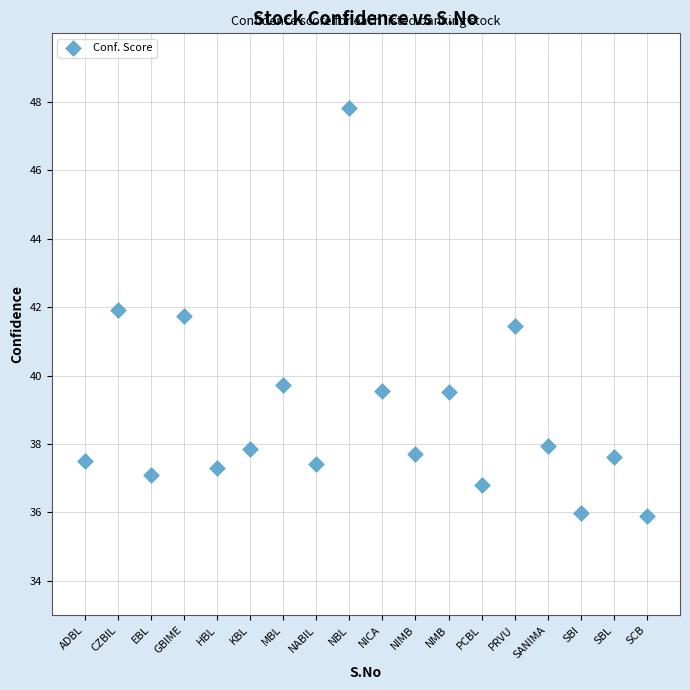

What Y value in the scatter plot is closest to 41?

41.4